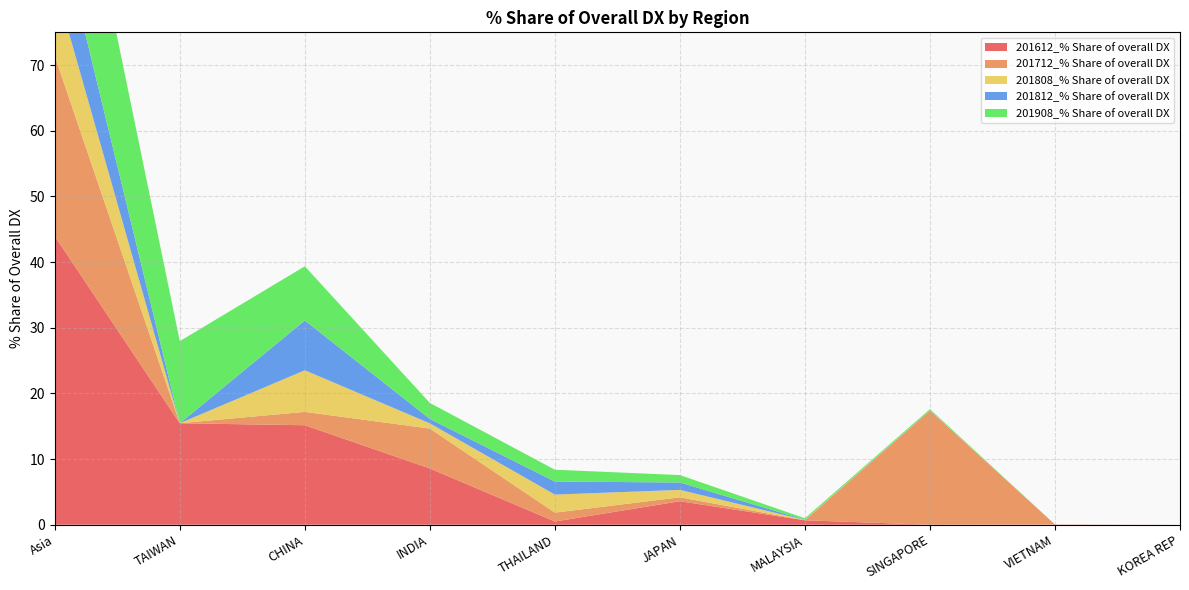

Reading right to left, what are all the values shown in this chart?

201612_% Share of overall DX: 0.0	0.0	0.0	0.7	3.6	0.5	8.6	15.2	15.5	43.9
201712_% Share of overall DX: 0.0	0.0	17.4	0.0	0.6	1.4	6.1	2.0	0.0	27.4
201808_% Share of overall DX: 0.0	0.0	0.0	0.1	1.1	2.7	0.8	6.3	0.0	11.1
201812_% Share of overall DX: 0.0	0.0	0.0	0.0	1.1	2.0	0.7	7.6	0.0	11.4
201908_% Share of overall DX: 0.0	0.0	0.2	0.2	1.1	1.8	2.4	8.3	12.5	26.5